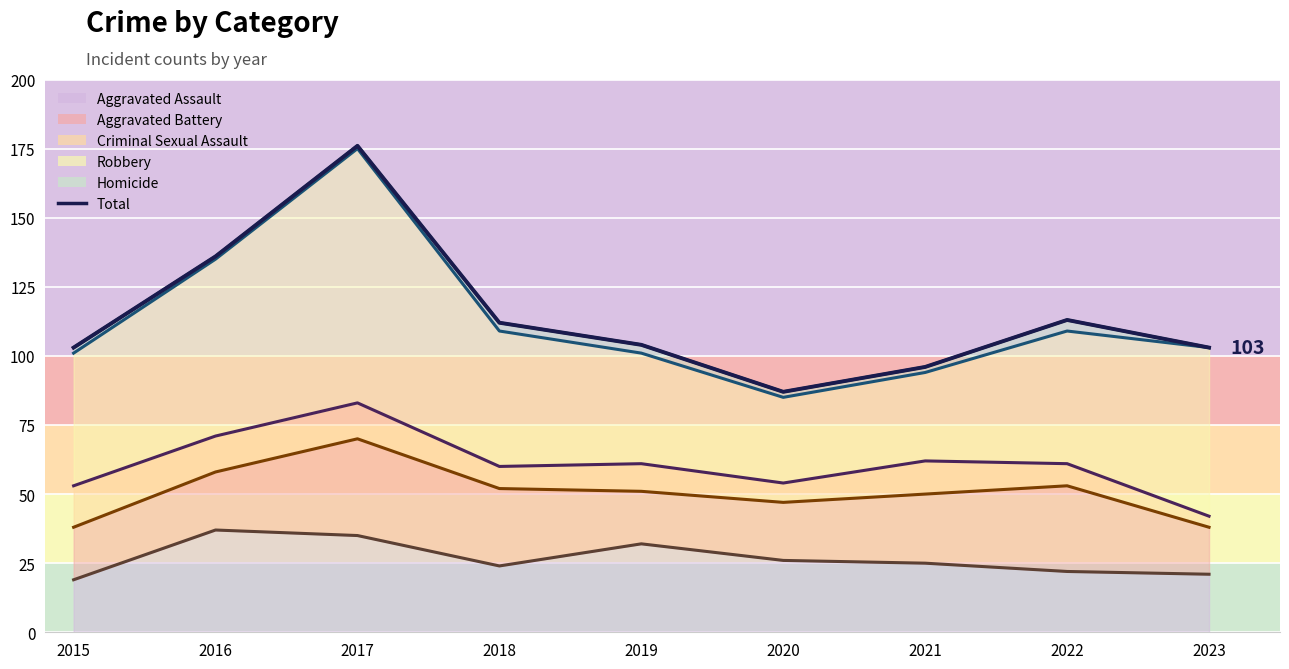

True or false: there are more than 0 points higher than both neighbors.

True